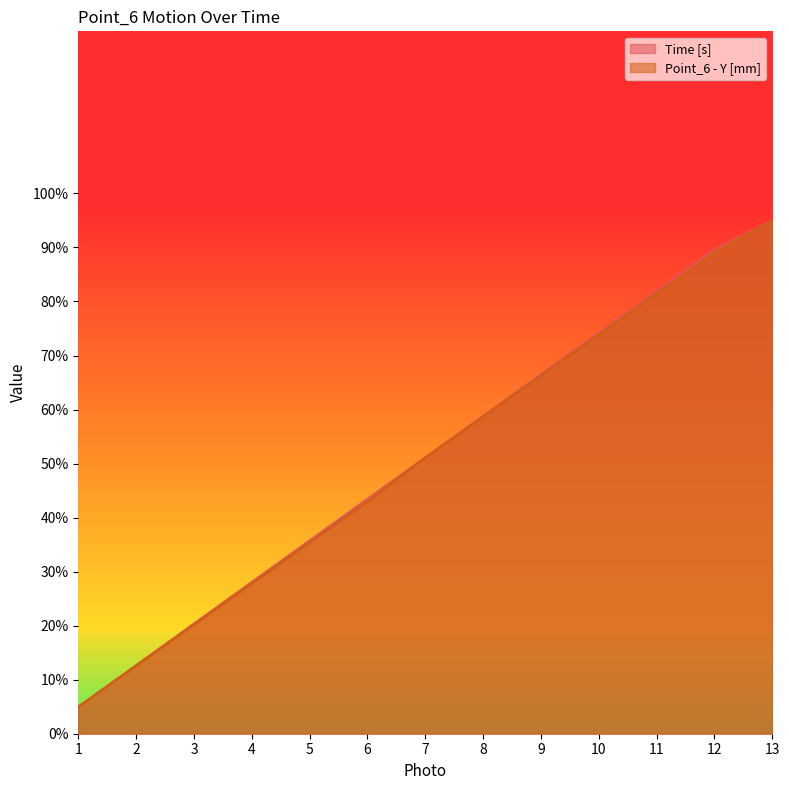

At which category is the sum across all series the highest?

13